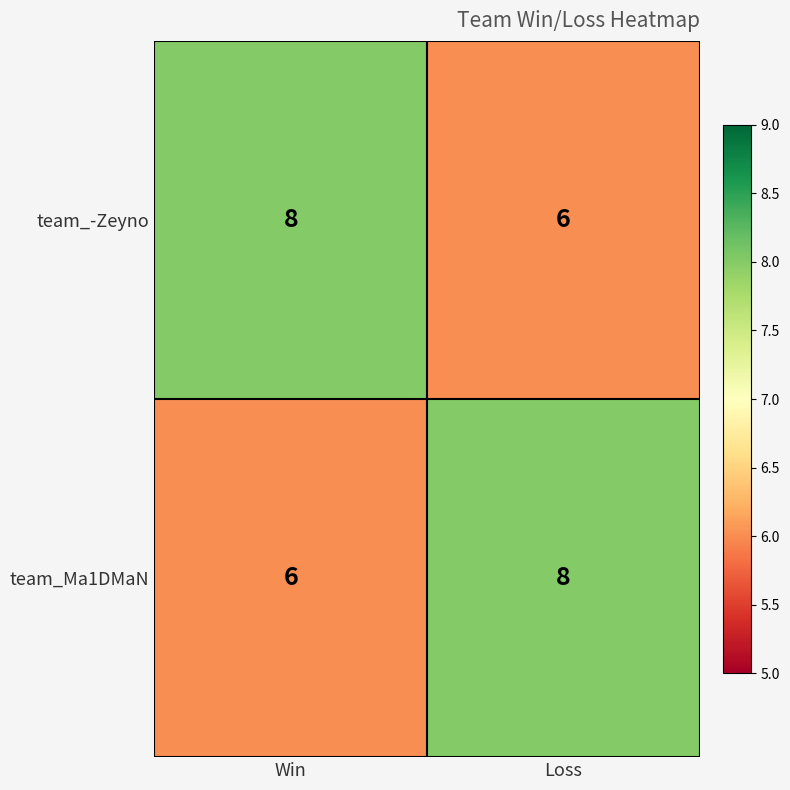

List the labels in order of team_Ma1DMaN value, smallest first.

Win, Loss